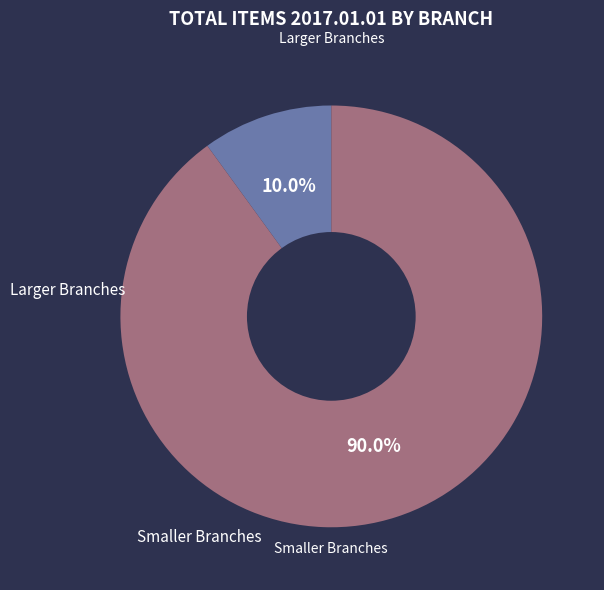

Does any single category account for the majority?

Yes